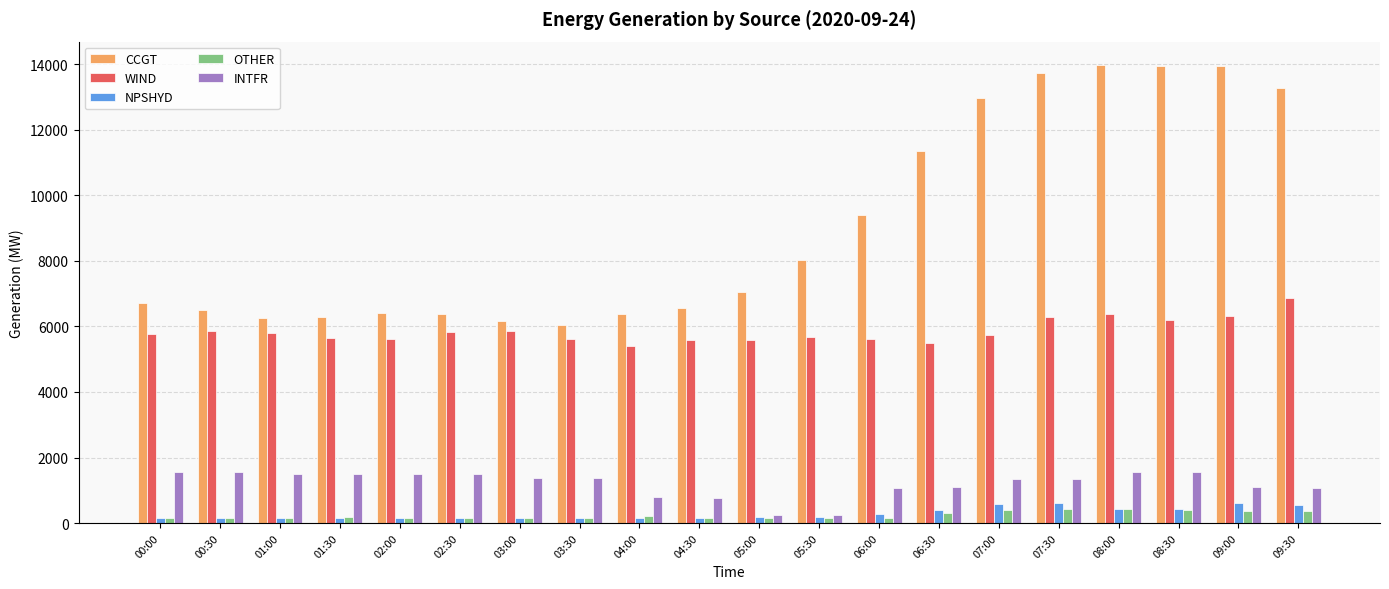

How many bars are there in total?

100